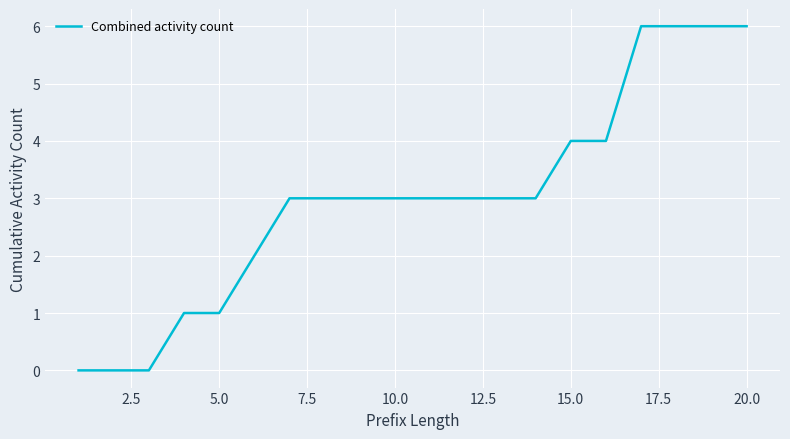

What is the difference between the maximum and minimum values?

6